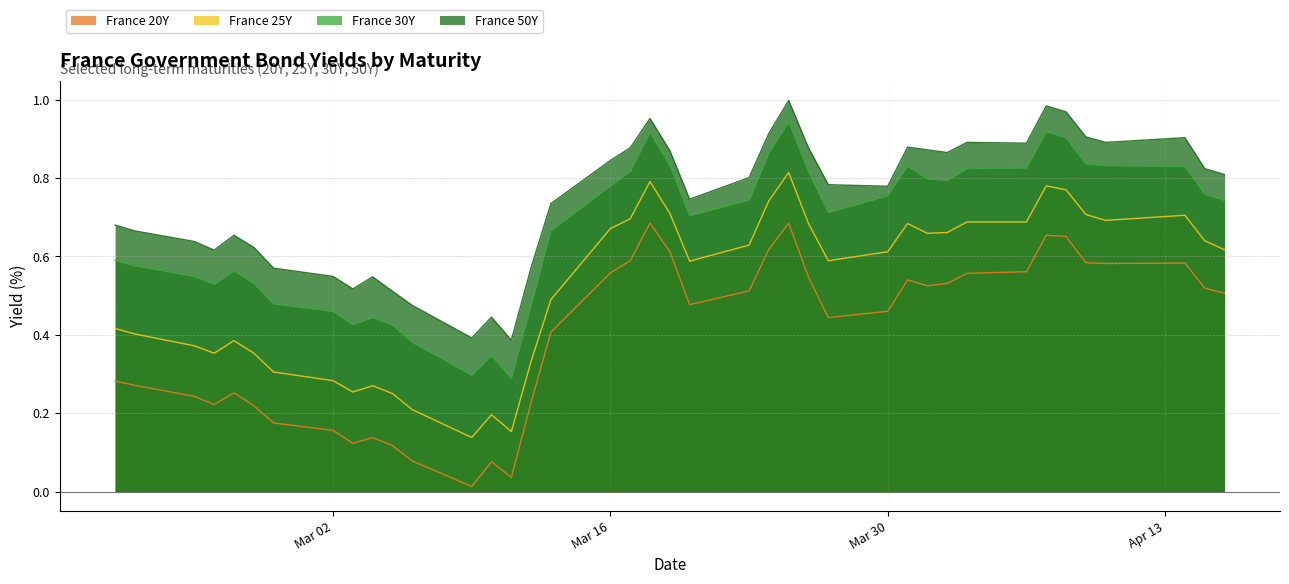

At how many categories does at least one series exceed 0?

40